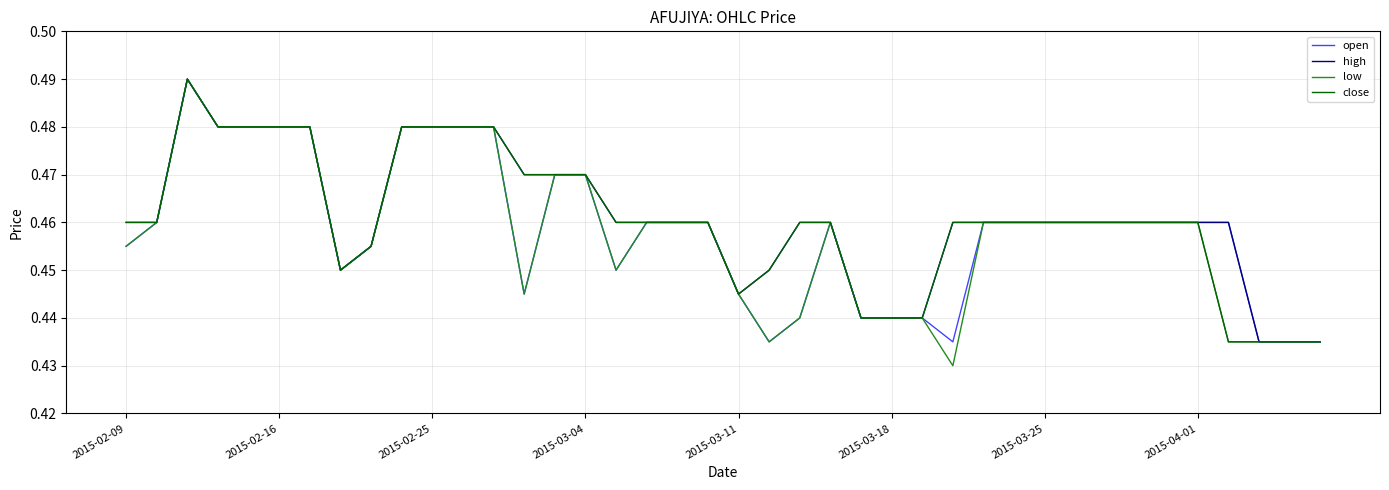

Which series has the largest range (max minus min)?

low